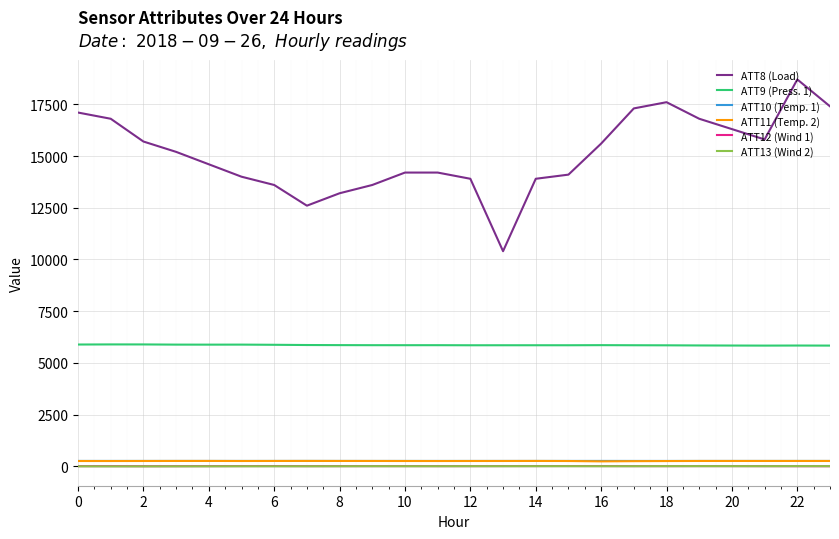

Which series has the largest range (max minus min)?

ATT8 (Load)